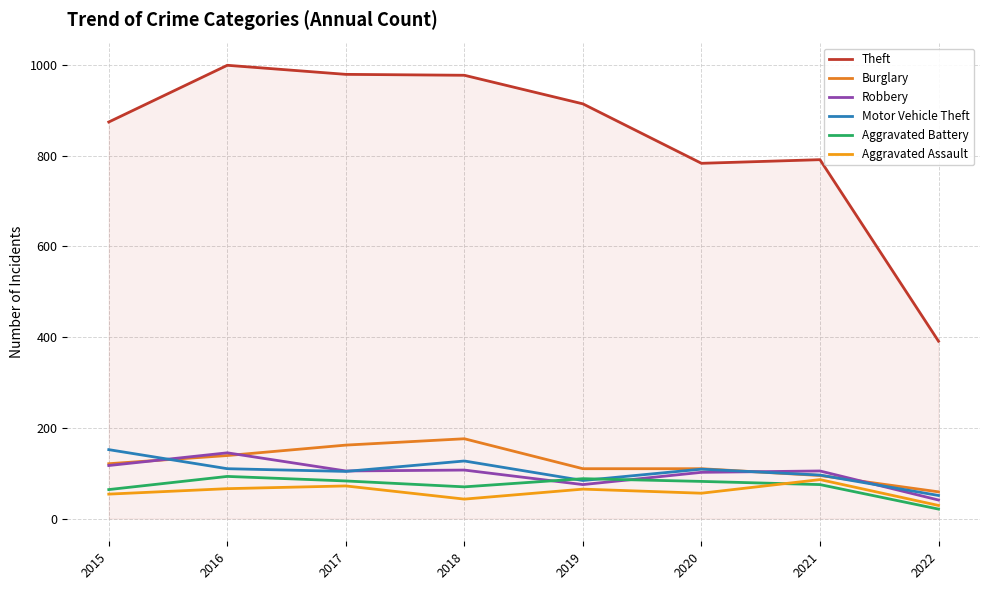

At which label is Motor Vehicle Theft closest to 101?

2017